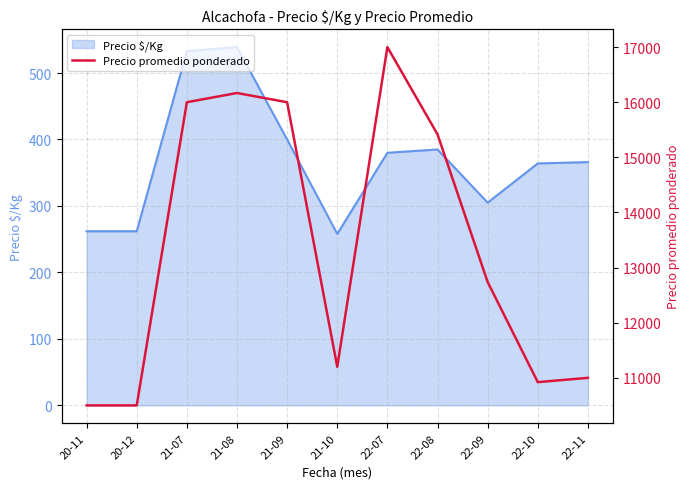

Reading left to right, what are all the values shown in this chart?

10500	10500	16000	16167	16000	11200	17000	15417	12739	10922	11000